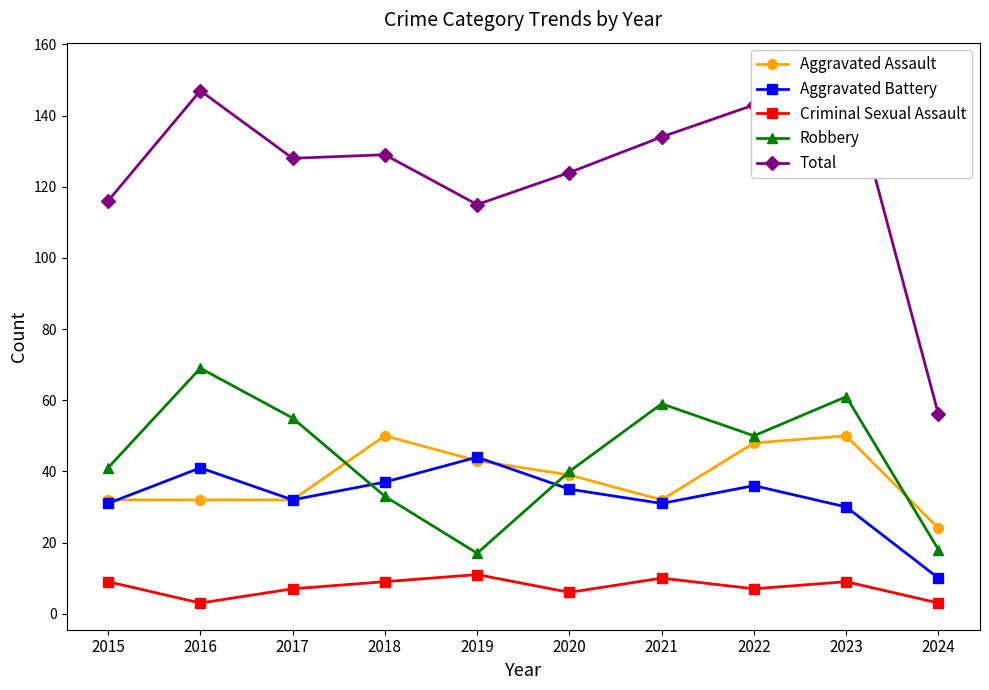

In Aggravated Battery, how many points are lower than both neighbors (excluding endpoints)?

2